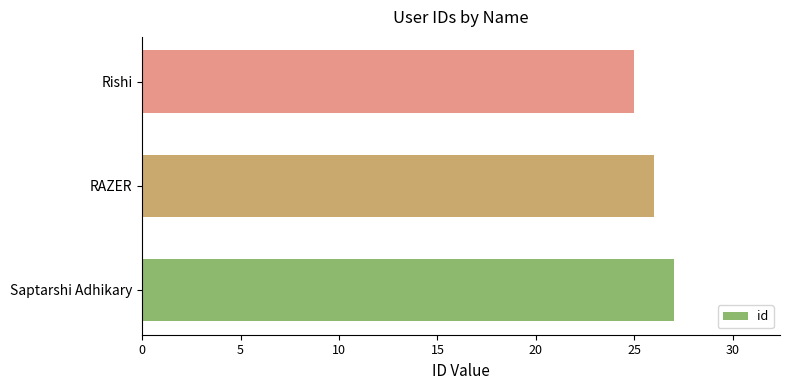

The chart shows a value of 6 at Saptarshi Adhikary. True or false?

False